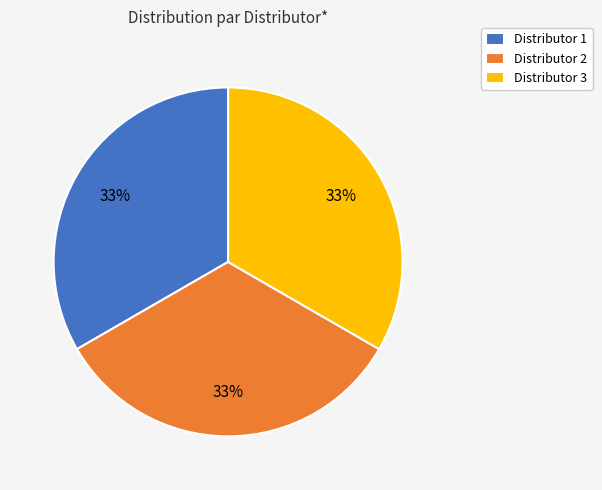

To the nearest percent, what is the average slice percentage?

33%